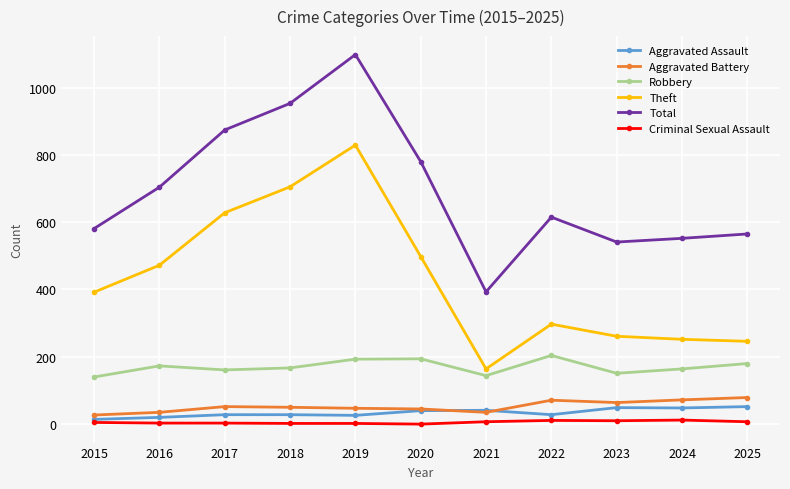

At which label does Robbery first exceed 167?

2016